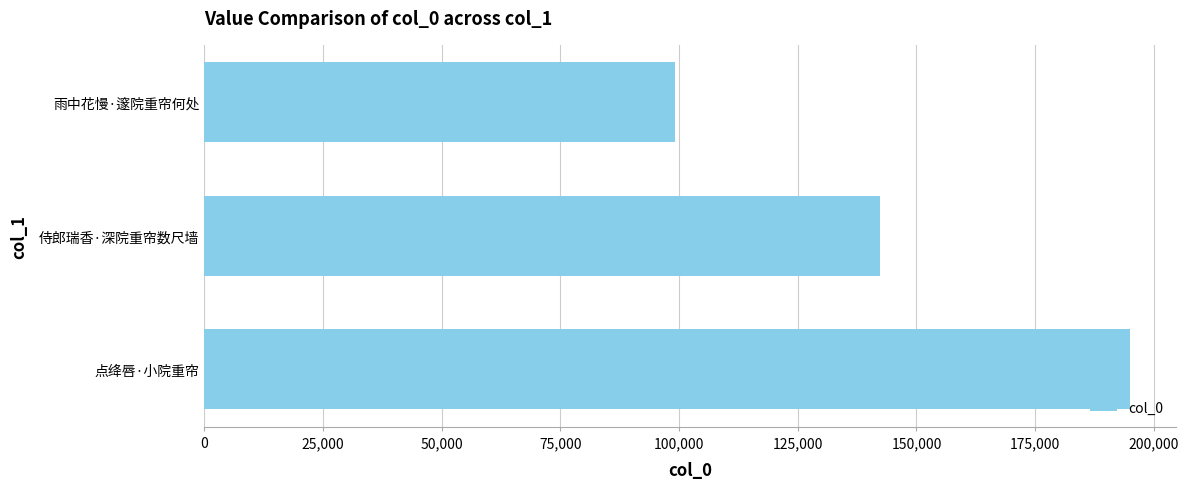

Count the number of data series in this chart.

1